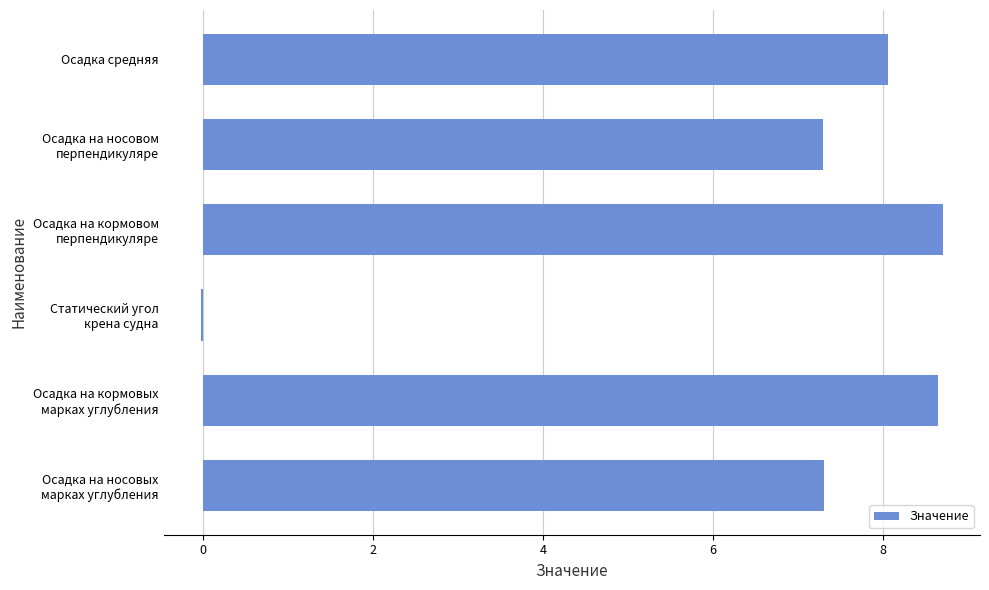

How many bars are there in total?

6